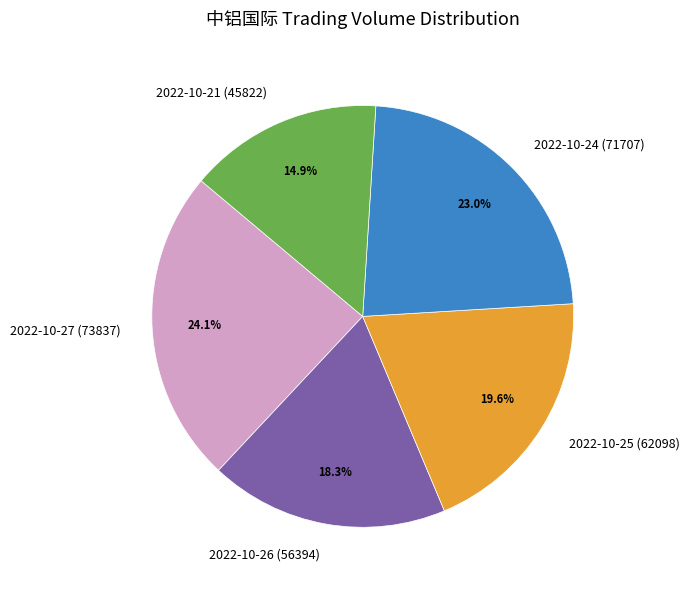

Does 2022-10-24 (71707) represent more than half of the total?

No